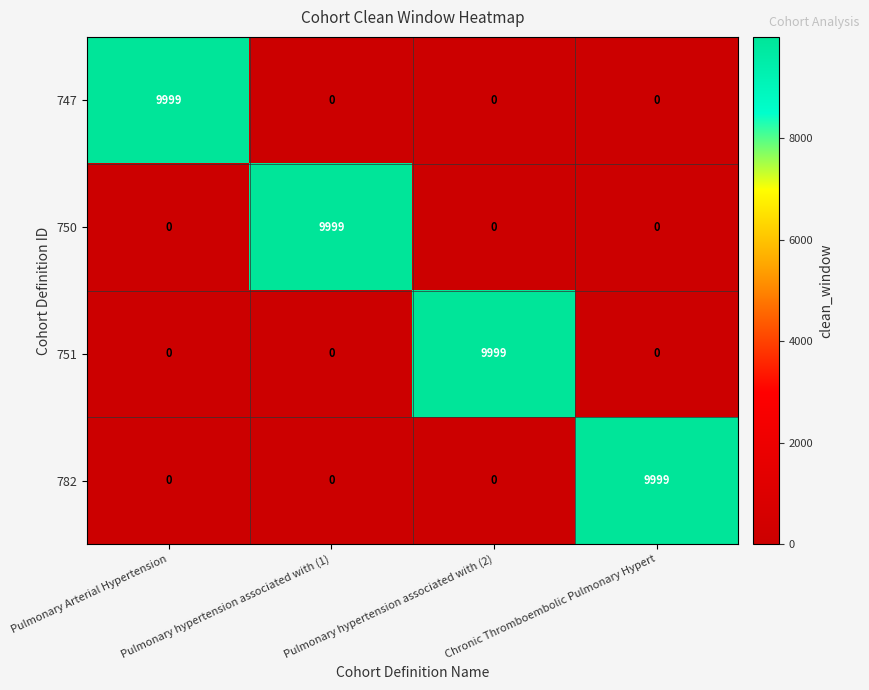

What is the difference between the maximum and minimum values in the 750 series?

9999